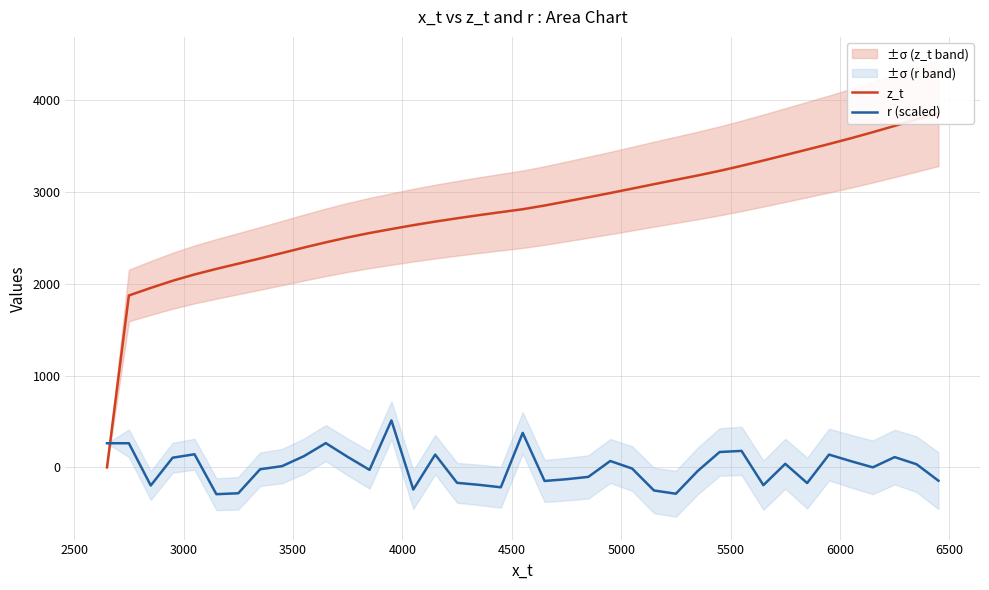

What is the highest value of the r (scaled) series?

511.9